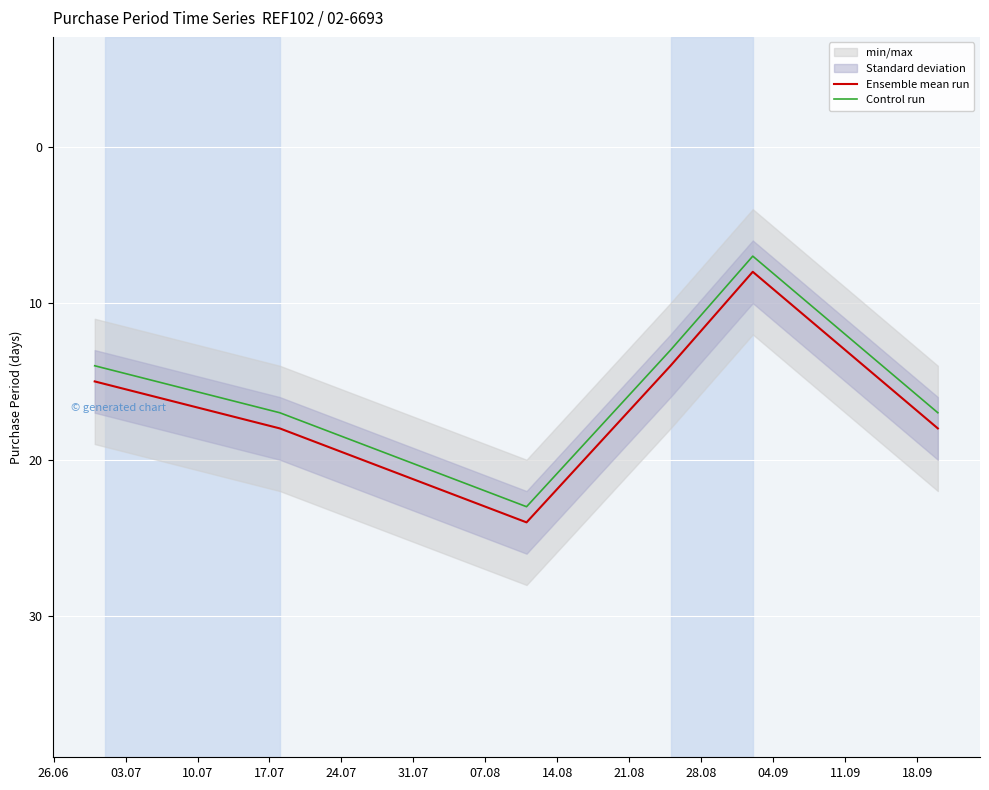

True or false: Ensemble mean run and Control run cross at least once.

False